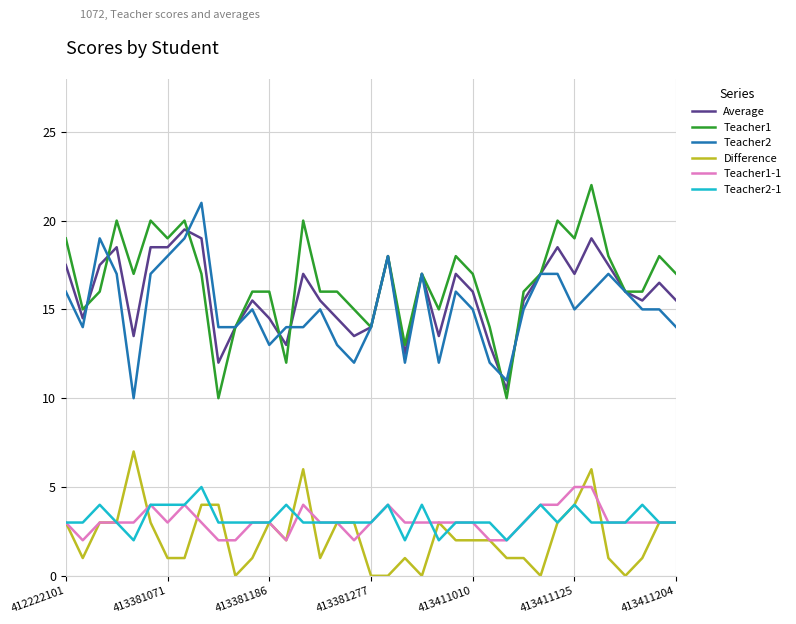

True or false: Teacher2 has more than 0 interior local peaks.

True